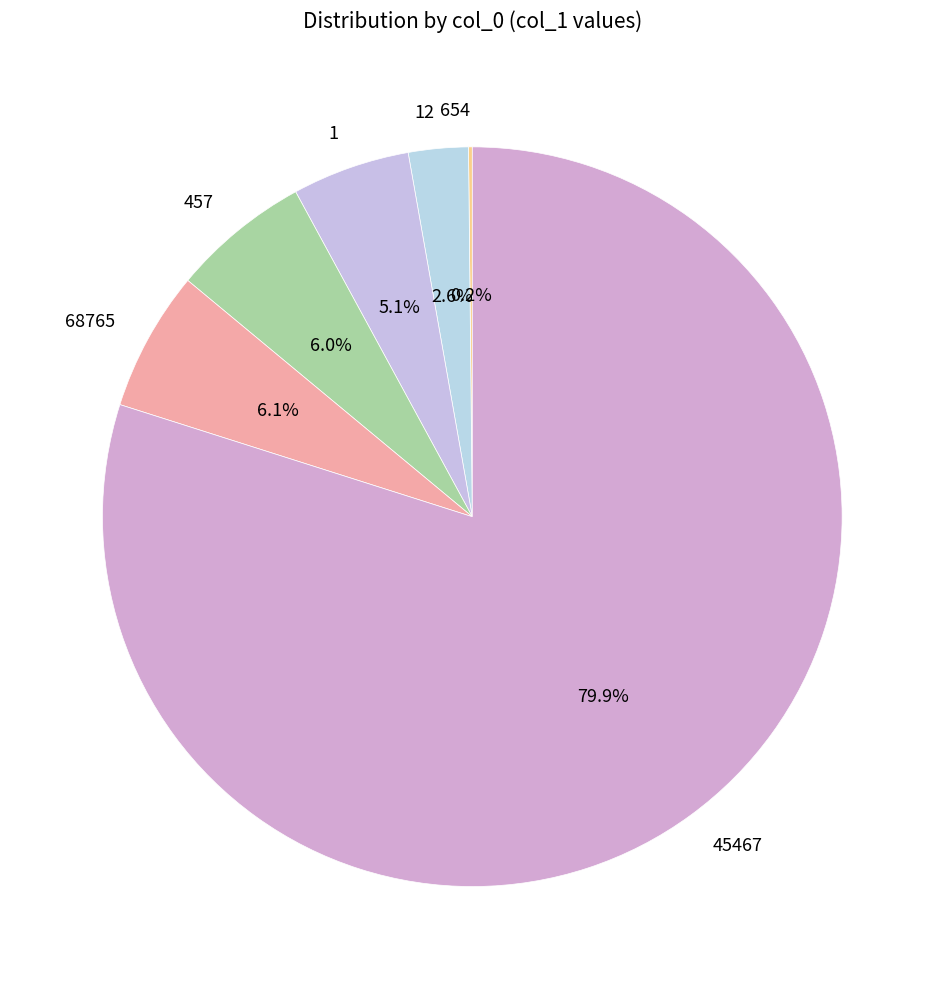

What percentage is NOT represented by 12?

97.4%